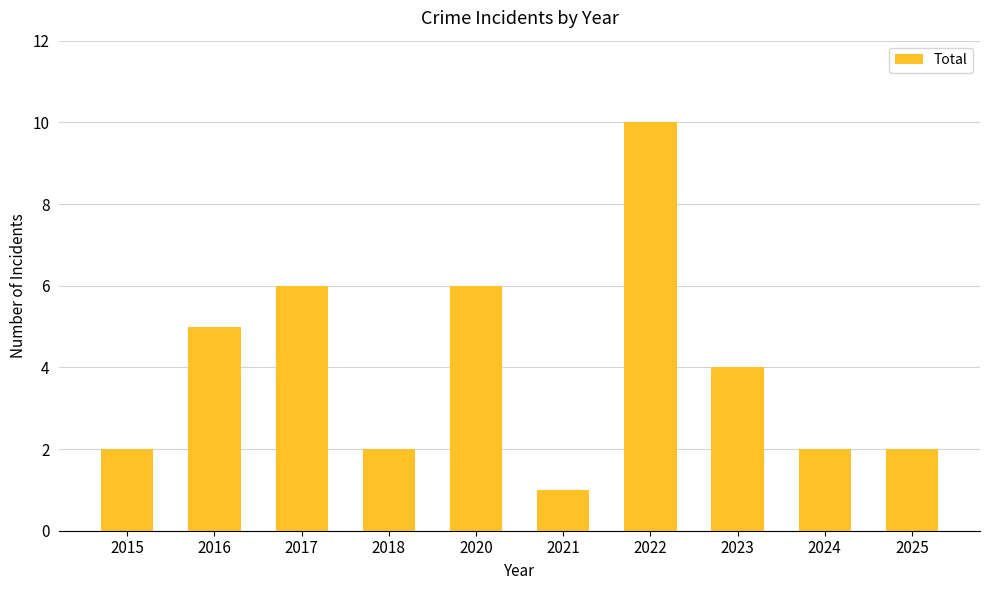

How many data points are less than 4?

5